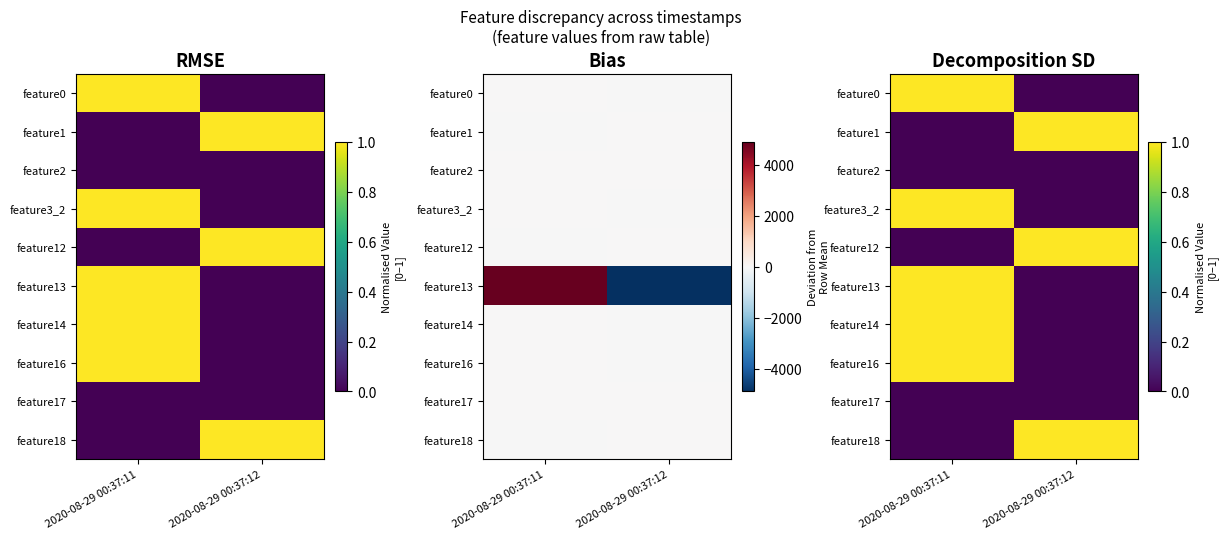

How many categories are shown in the chart?

2